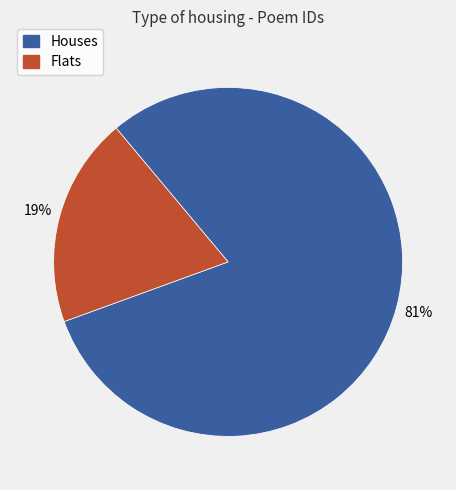

To the nearest percent, what is the average slice percentage?

50%